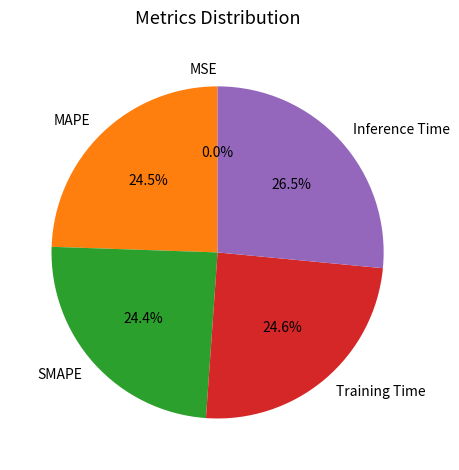

Does MAPE account for over 50% of the chart?

No